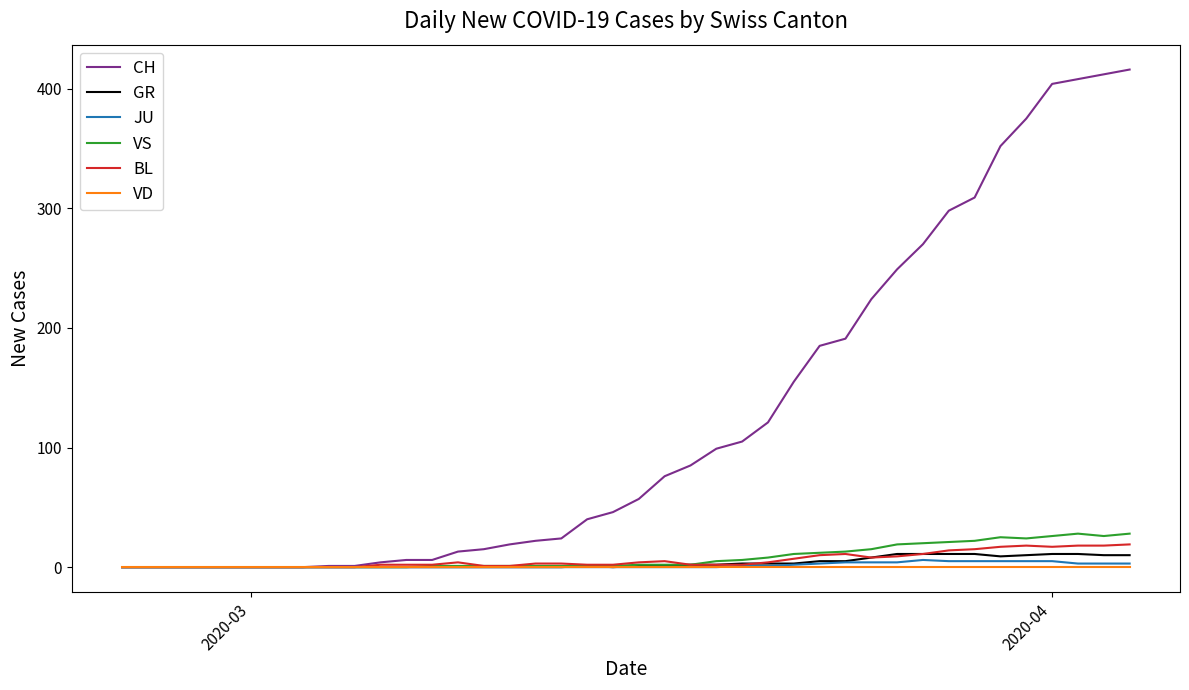

Which series has the widest spread of values?

CH